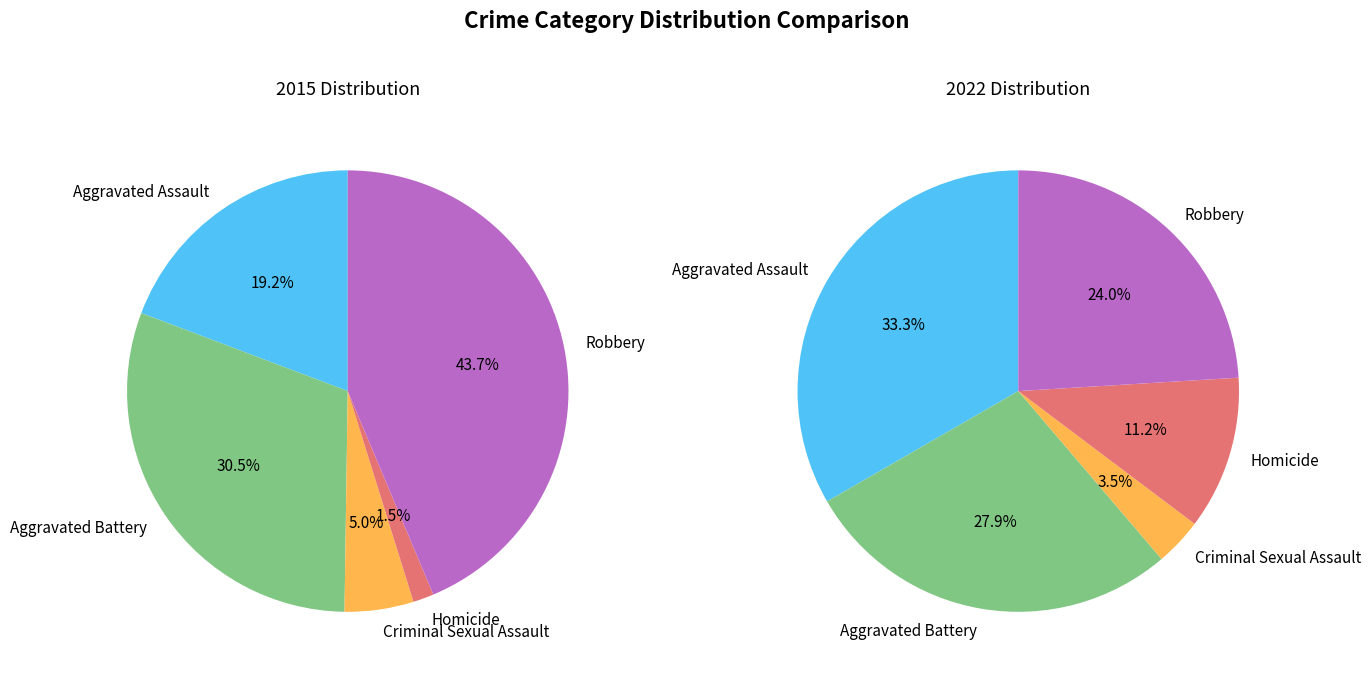

To the nearest percent, what is the combined percentage of values_2015 and 3?

45%